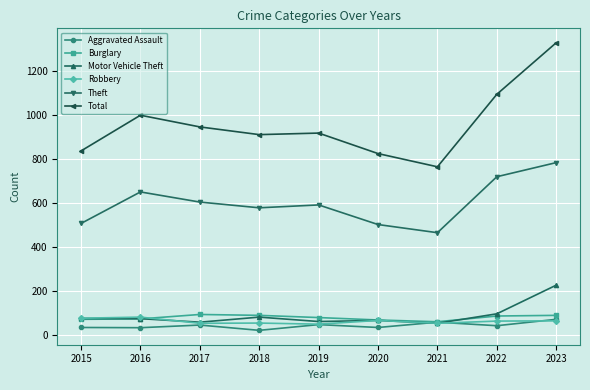

At which label does Motor Vehicle Theft first exceed 76?

2015